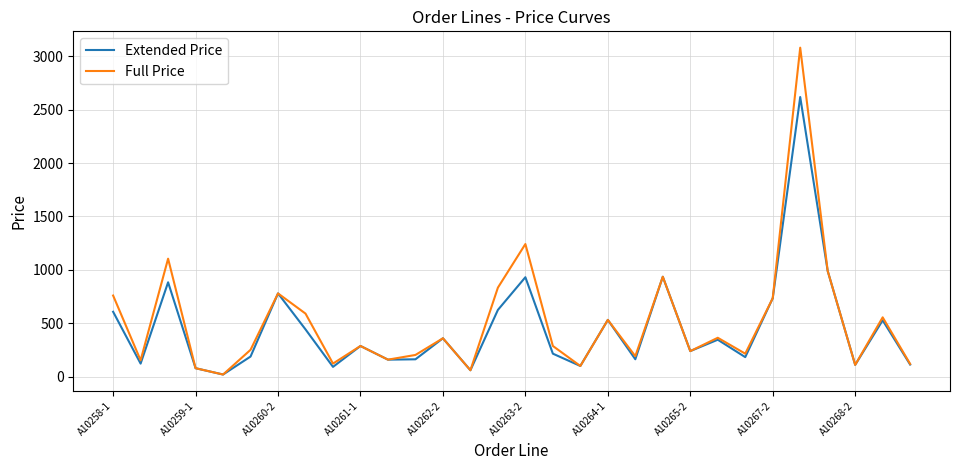

What is the maximum value for Full Price?

3080.0